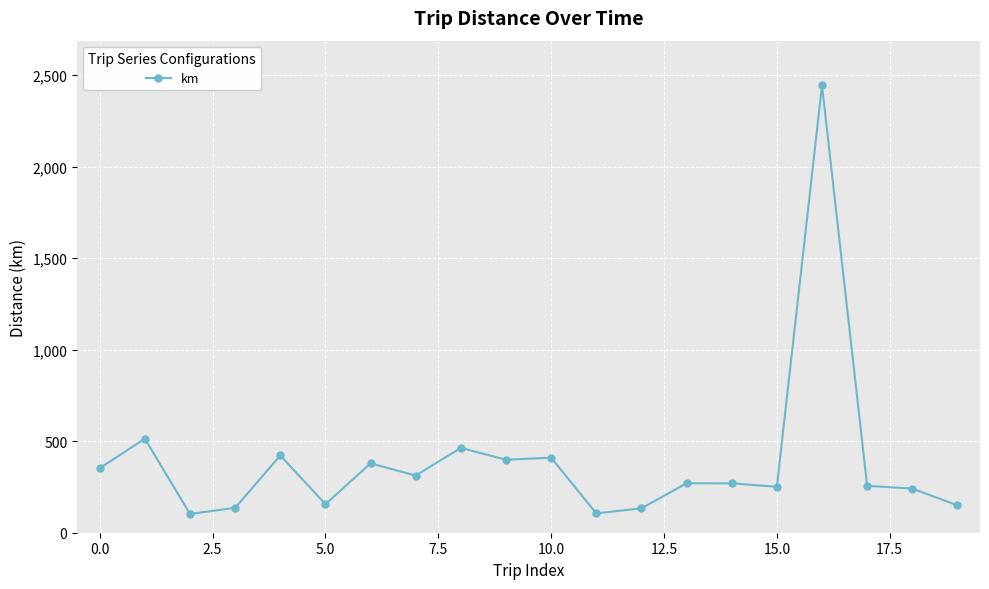

True or false: the data has more than 2 interior local peaks.

True